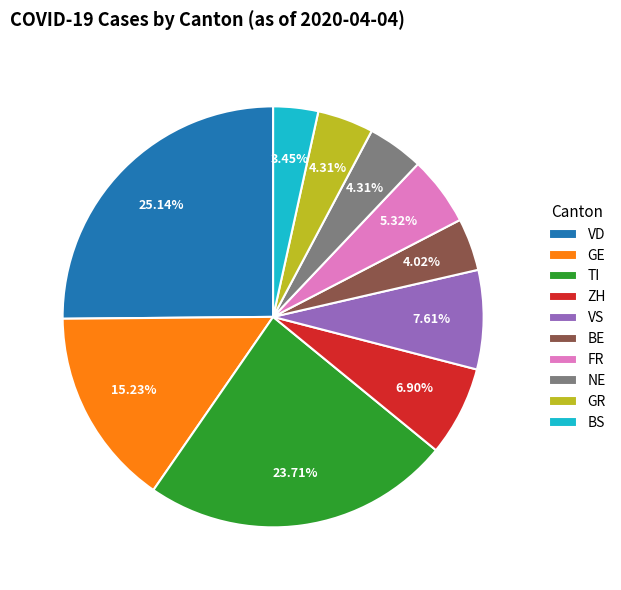

Is TI the majority of the pie?

No